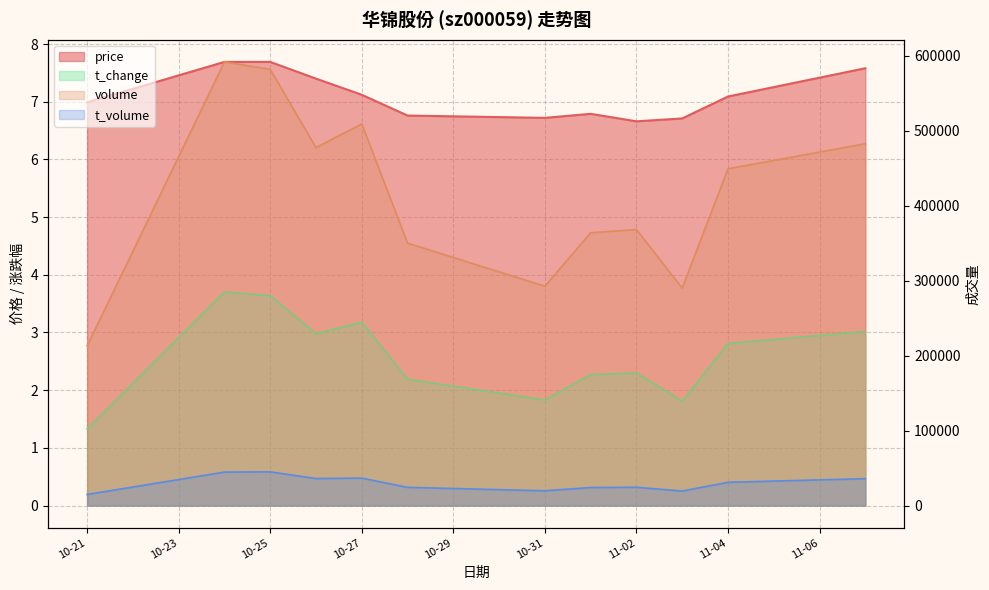

Is it true that price equals 7.1 at 10-27?

True